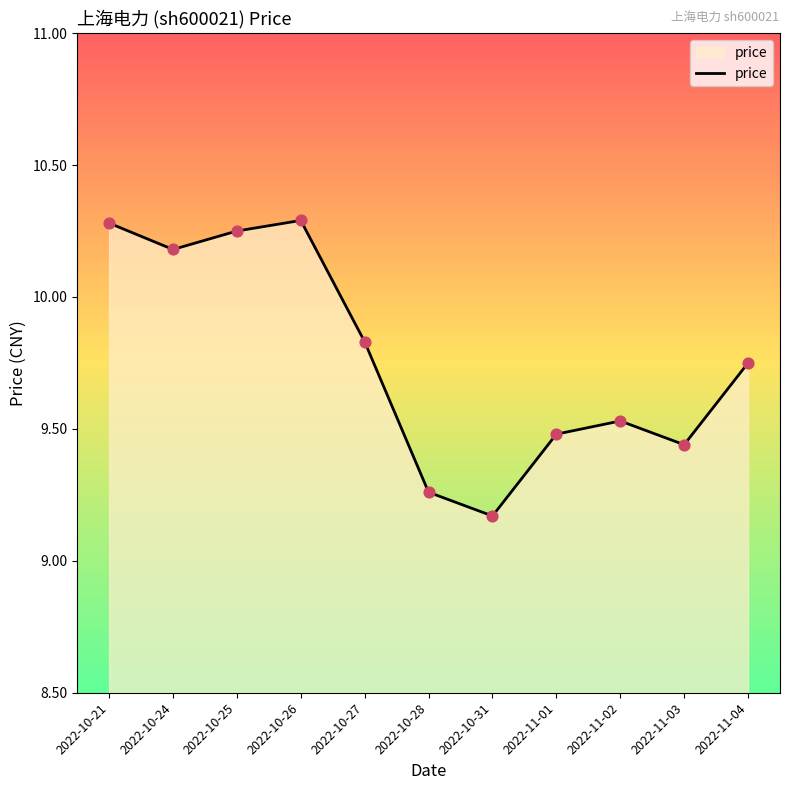

Approximately how many times larger is the value at 2022-11-03 compared to 2022-11-01?

1.0